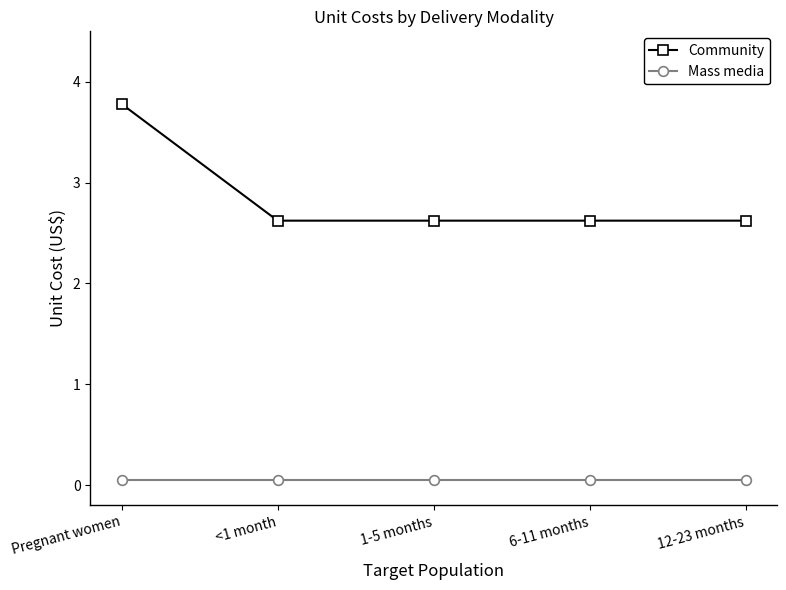

What is the difference between the highest and lowest values at 6-11 months?

2.6